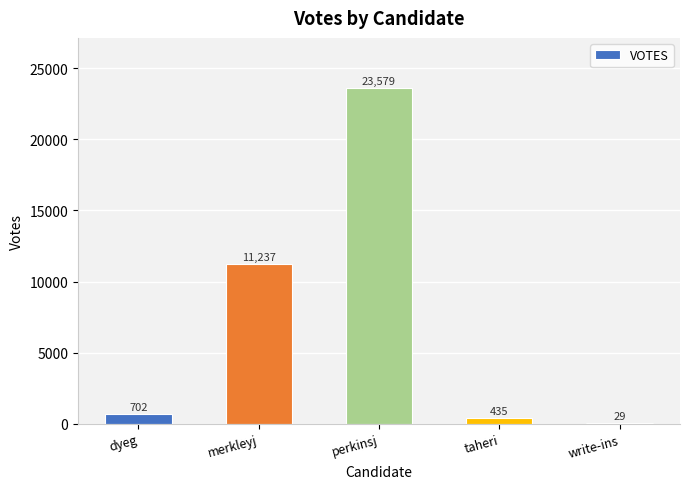

How many series are shown in this chart?

1